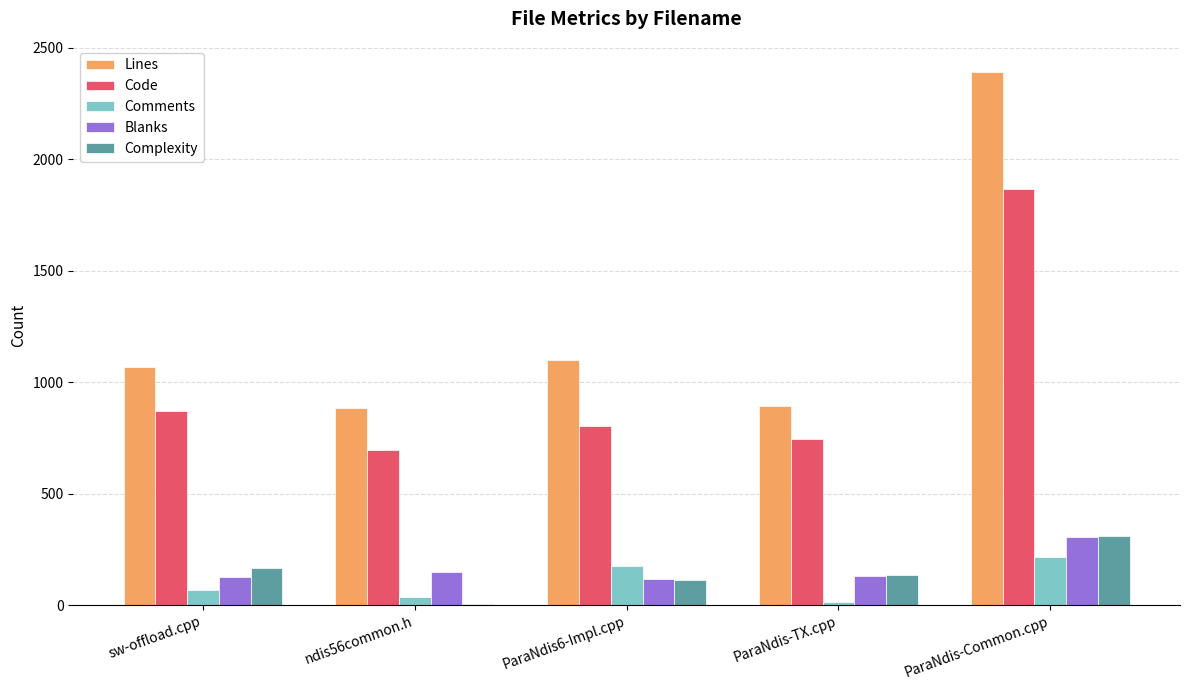

At which label is Lines closest to 1637?

ParaNdis6-Impl.cpp